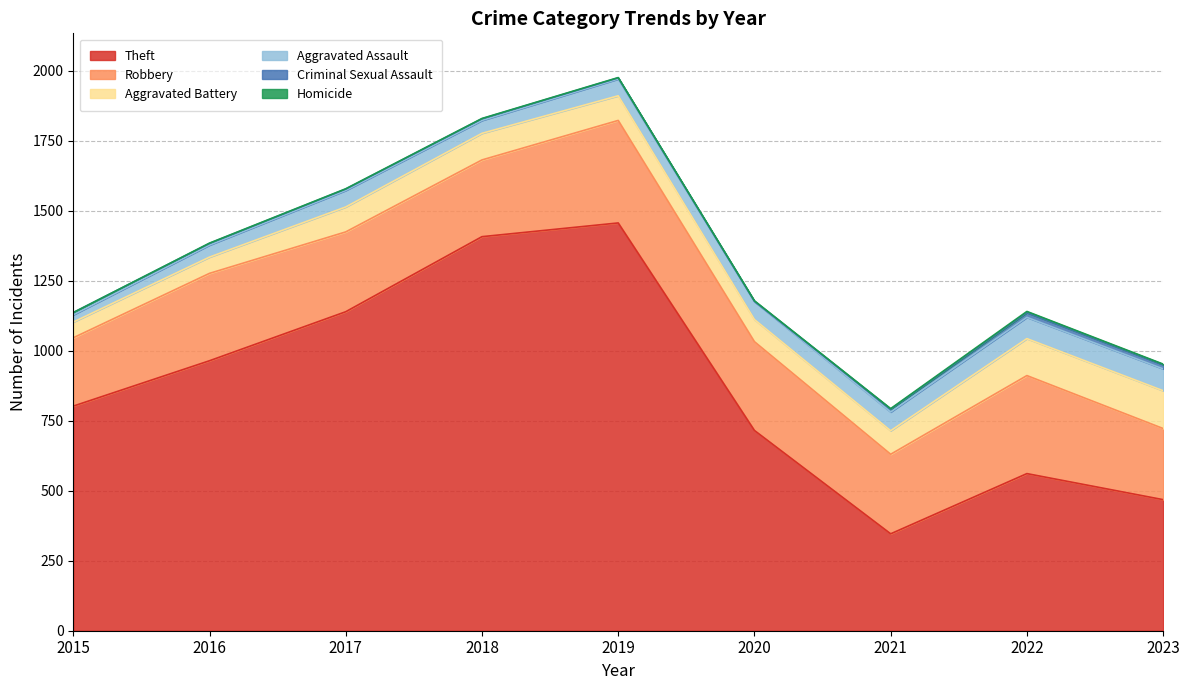

What is the maximum value for Theft?

1456